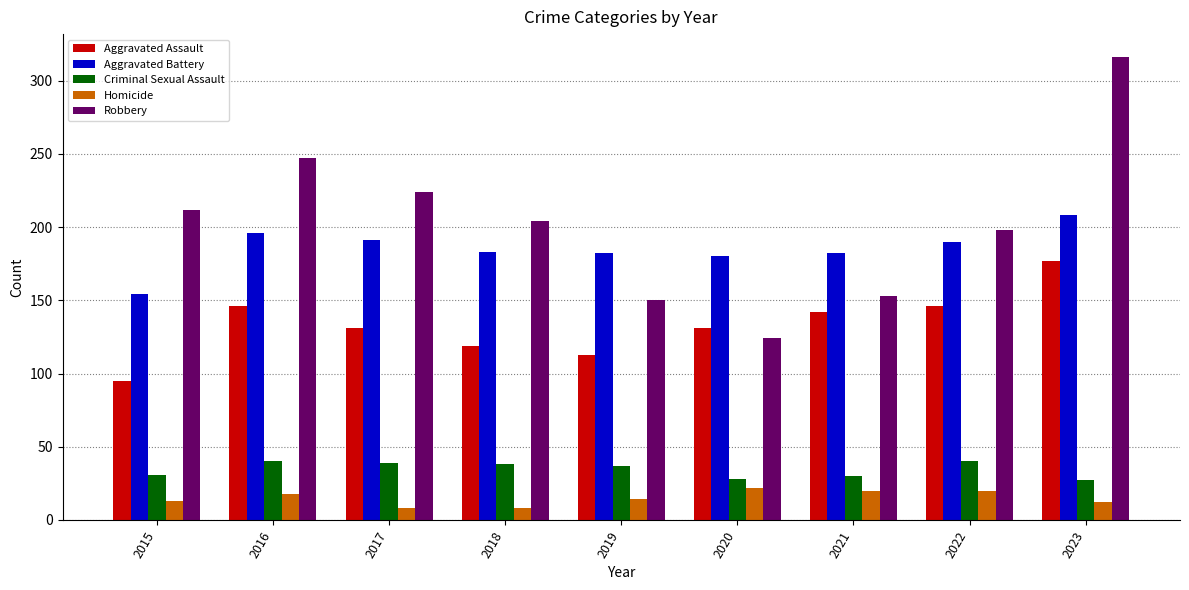

Does the chart contain stacked bars?

No